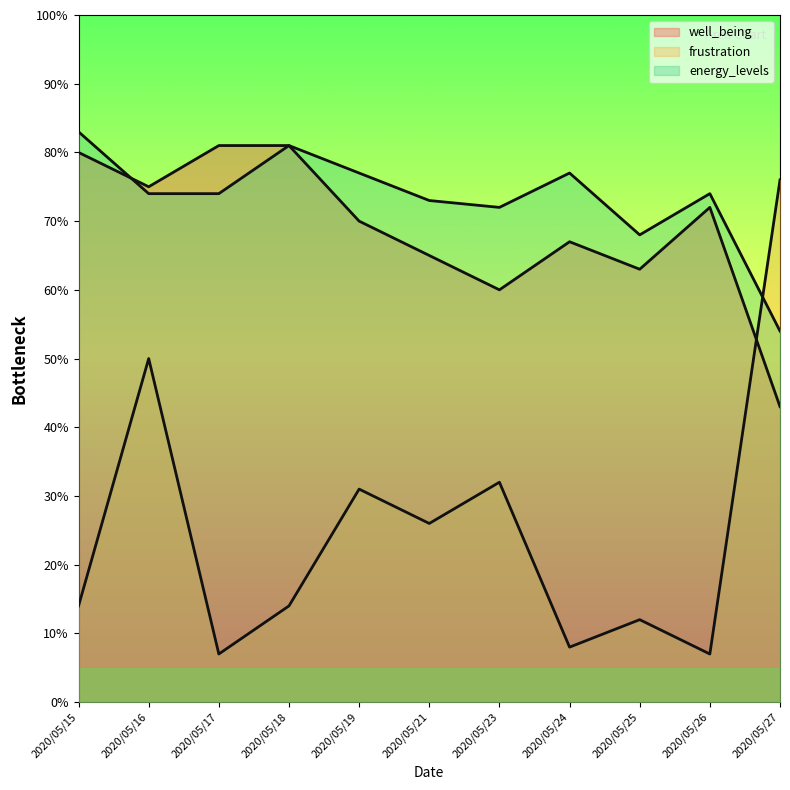

At which category does energy_levels reach its first local peak?

2020/05/18